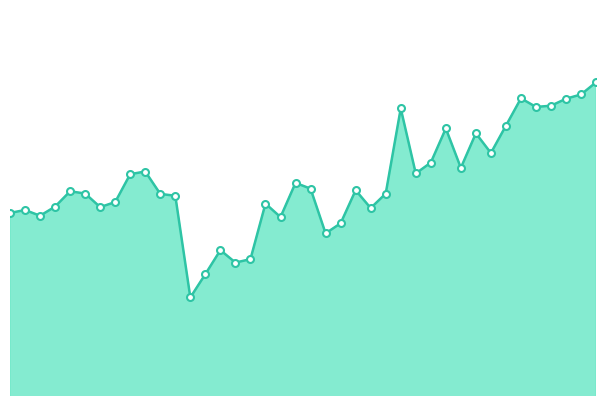

What is the sum of all values?

55517055691.2